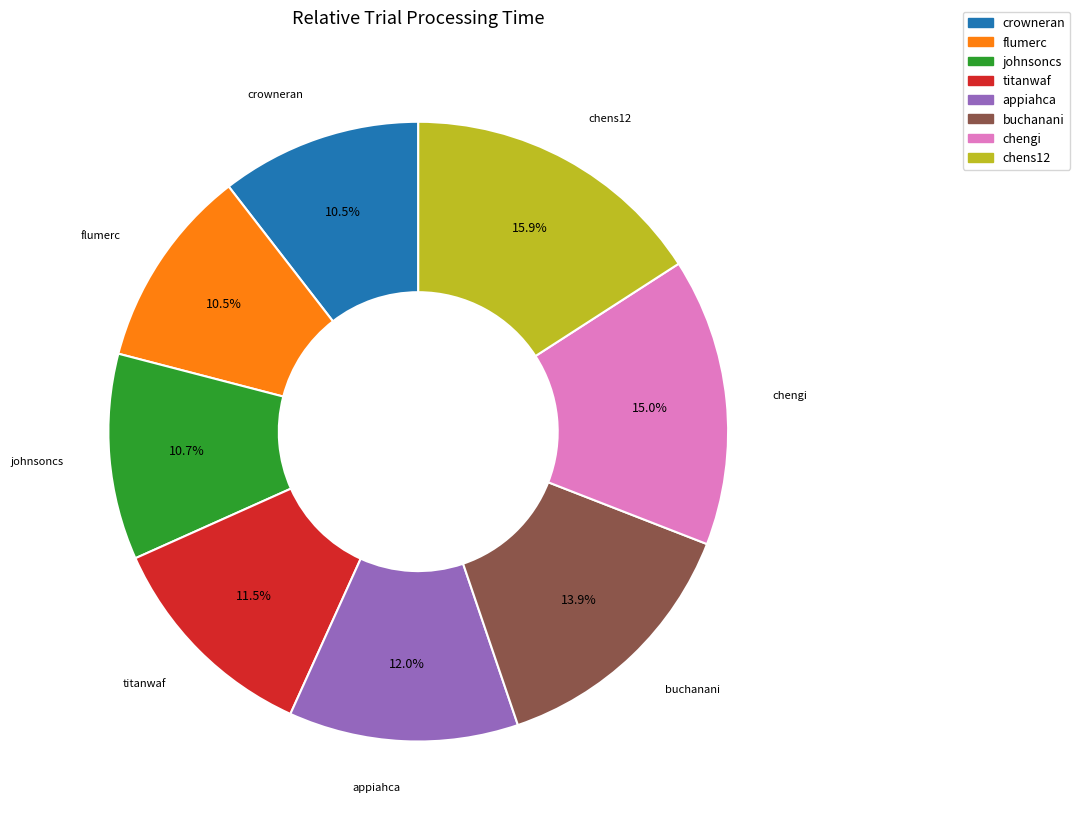

What is the ratio of the value at titanwaf to the value at chengi?

0.8